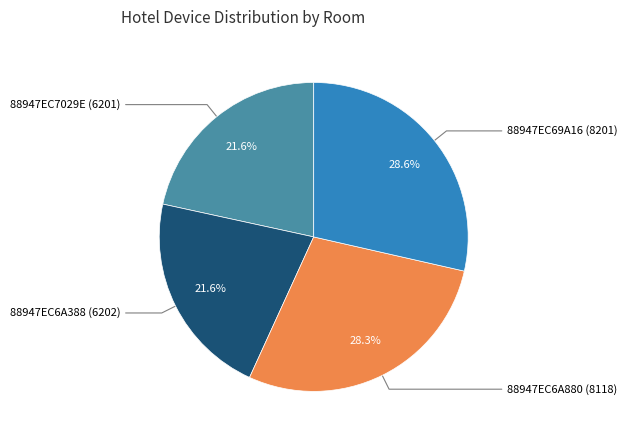

How many slices are in this pie chart?

4